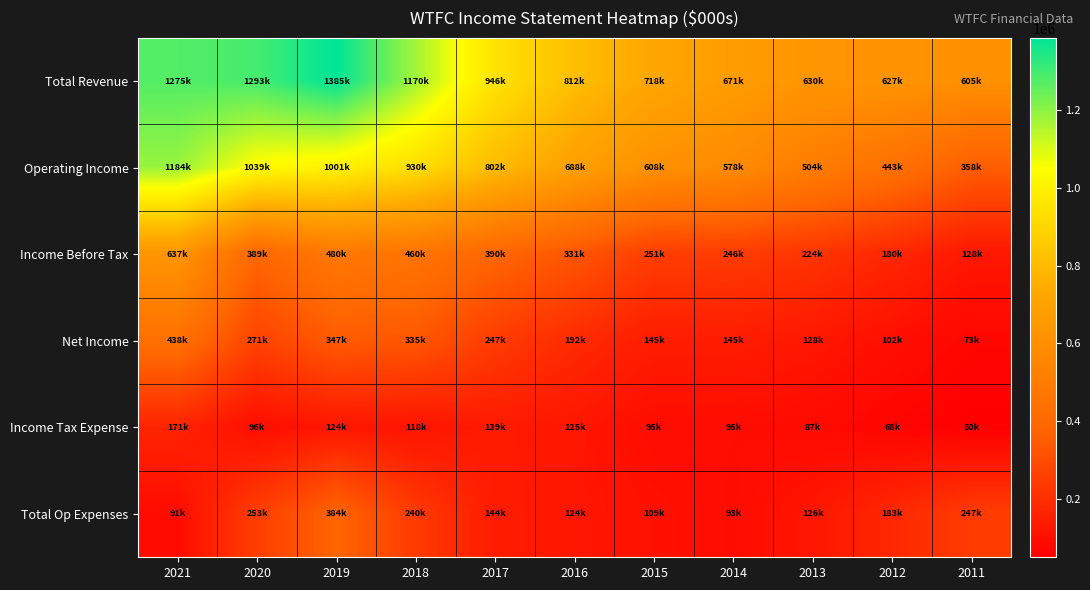

Which category has the highest value across all series?

2019